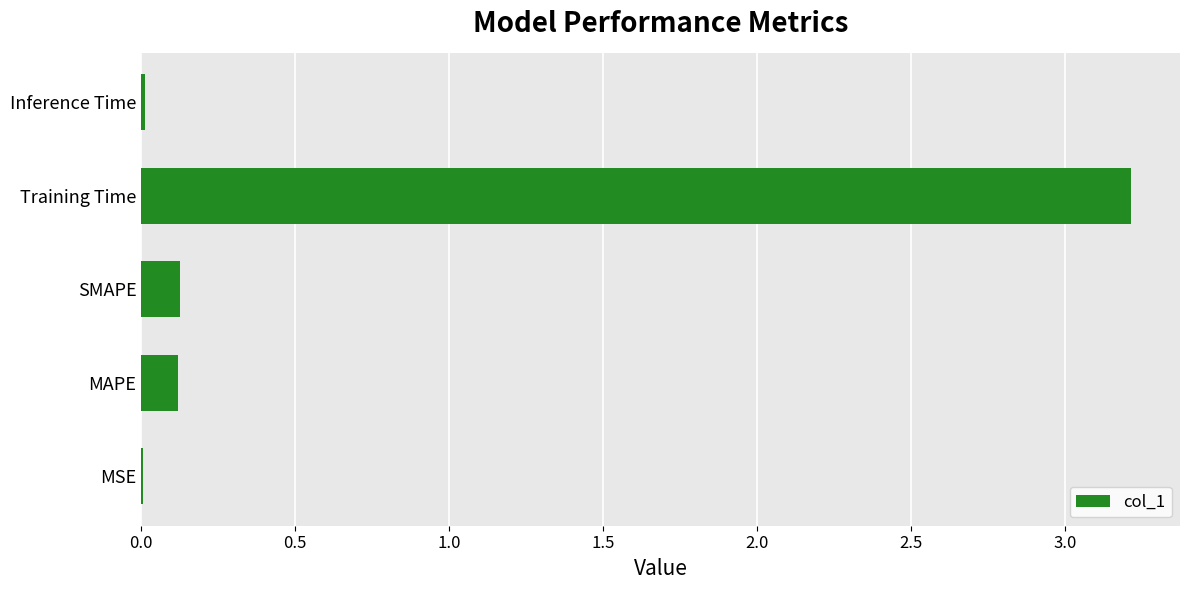

Which has a higher value, SMAPE or MSE?

SMAPE